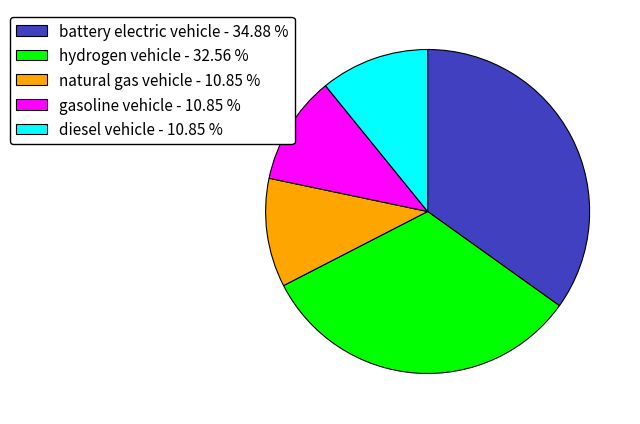

Does any single category account for the majority?

No